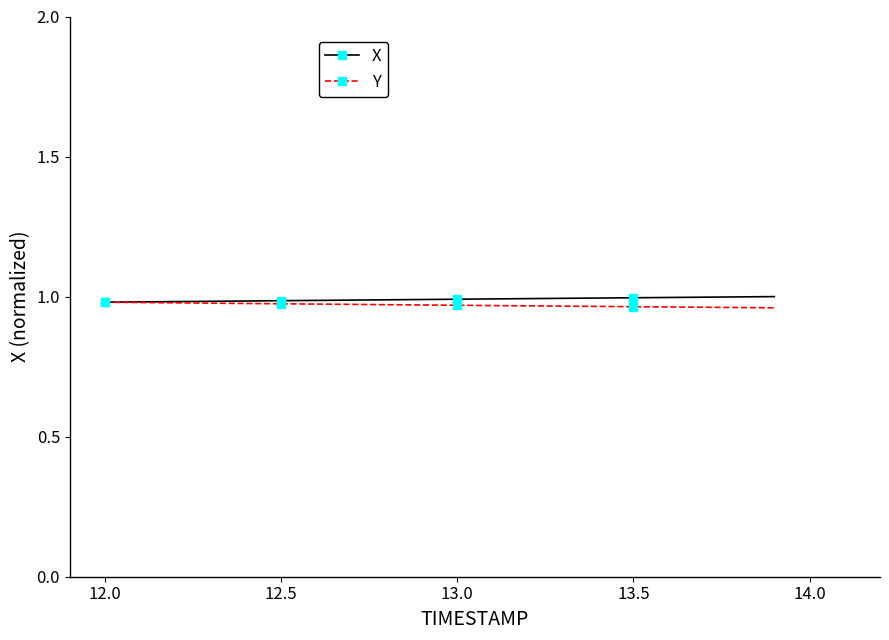

At how many categories does at least one series exceed 0?

20